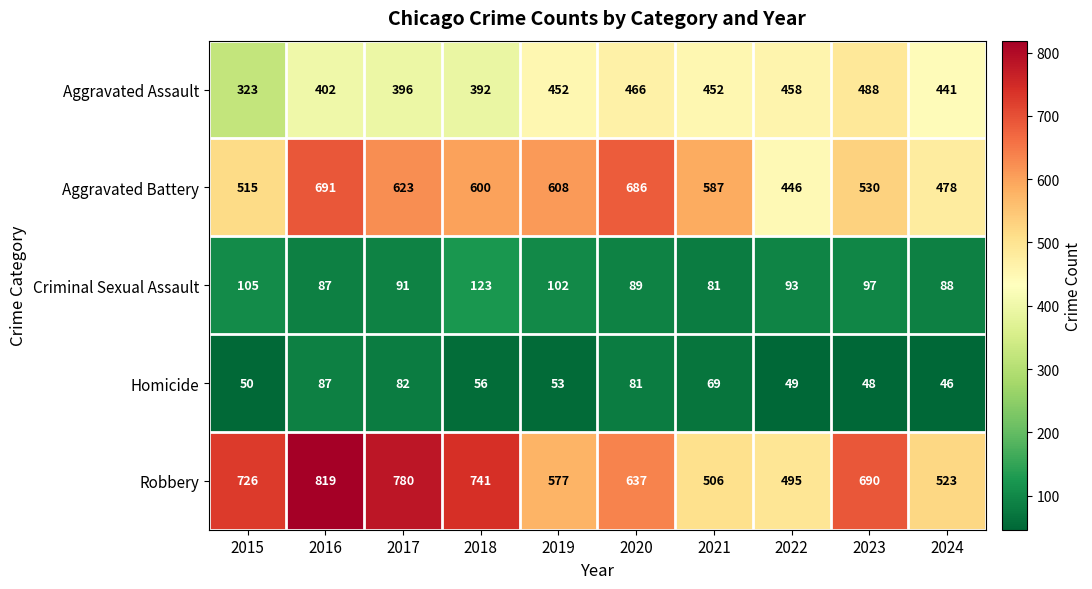

What is the total value across all series at 2018?

1912